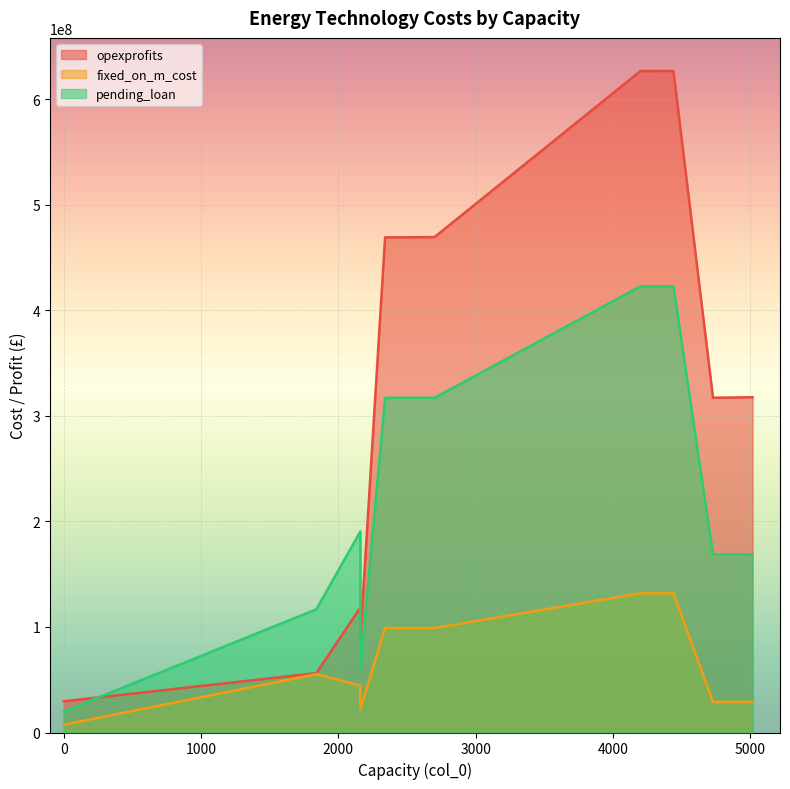

What are all the series names shown in the legend?

opexprofits, fixed_on_m_cost, pending_loan